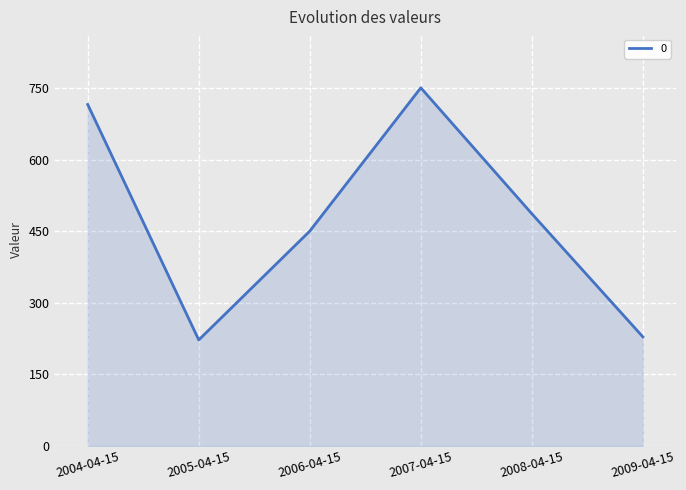

Does the chart display data point markers on the line(s)?

No